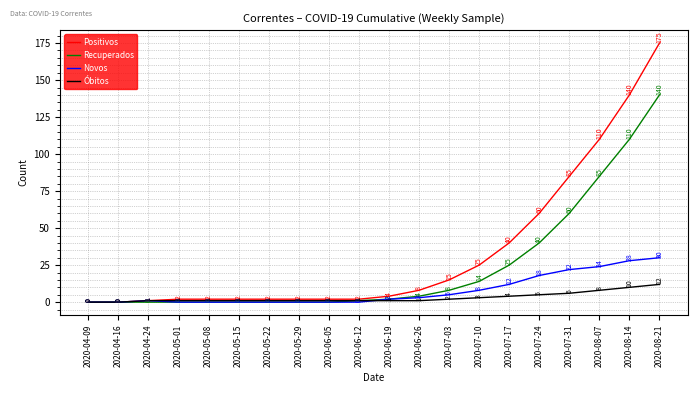

What is the average value of the Novos series?

8